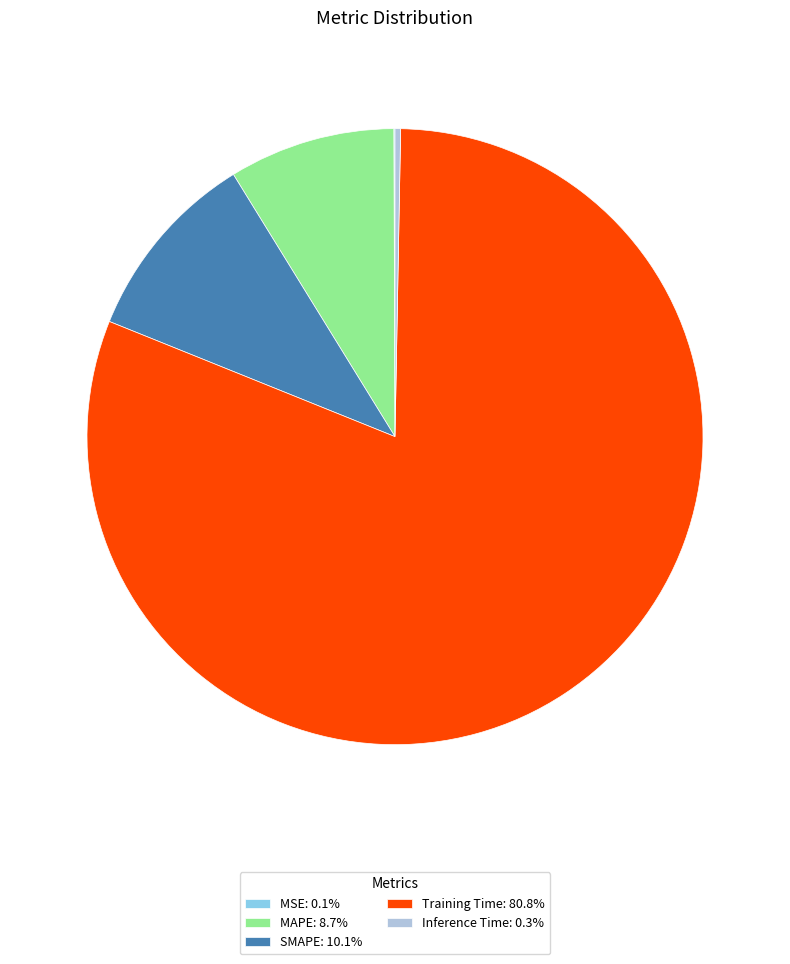

Does Inference Time: 0.3% represent more than half of the total?

No